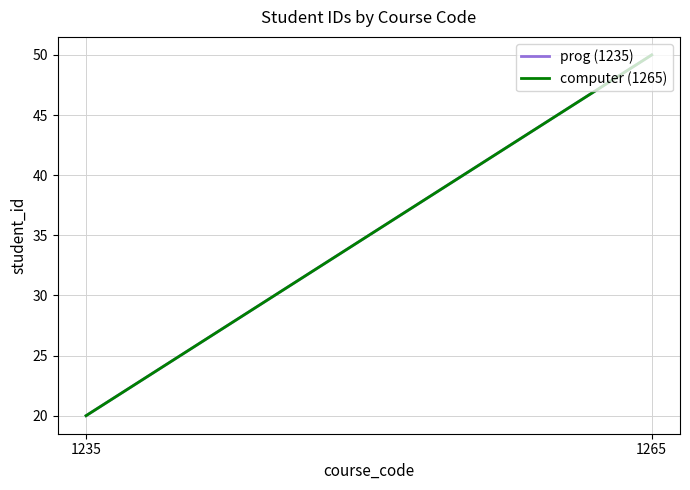

How many computer (1265) values are between 20 and 50?

2